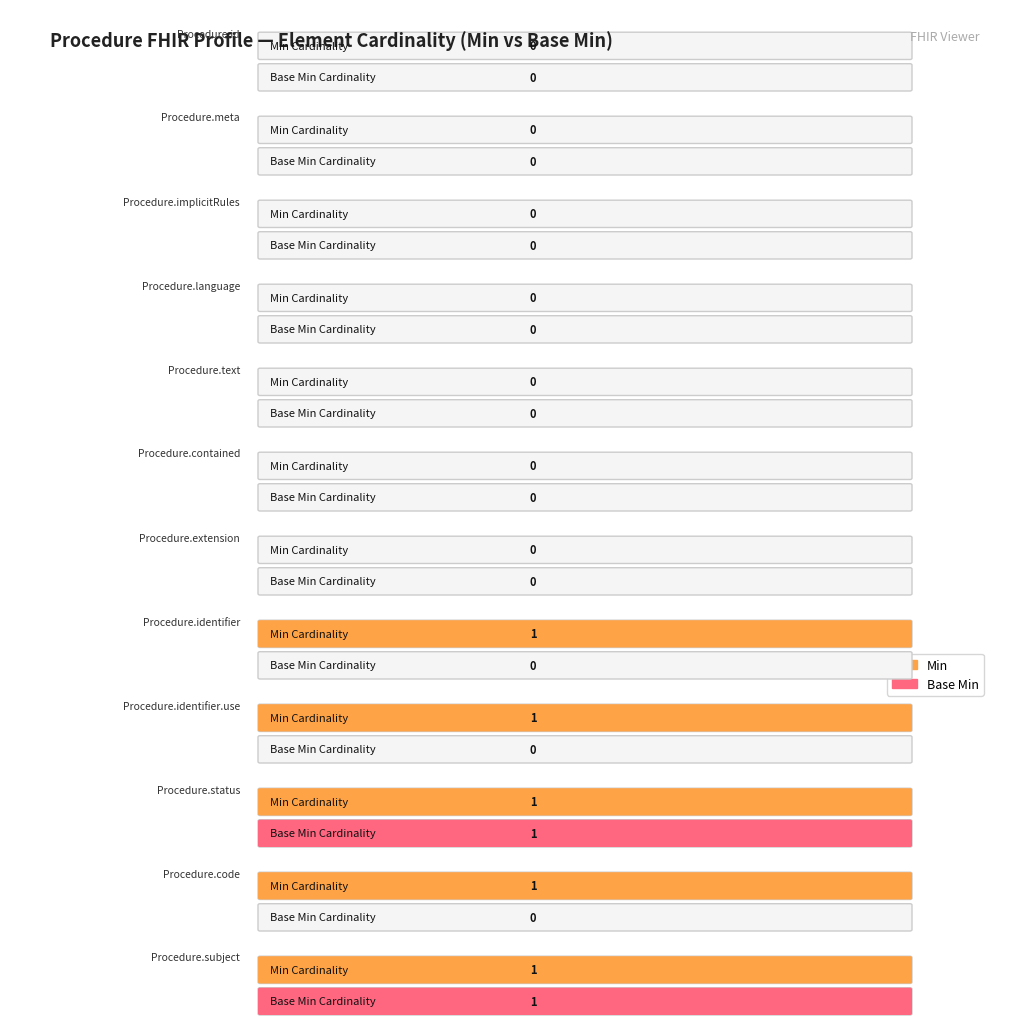

Count the Base Min values in the range 0 to 1.

12